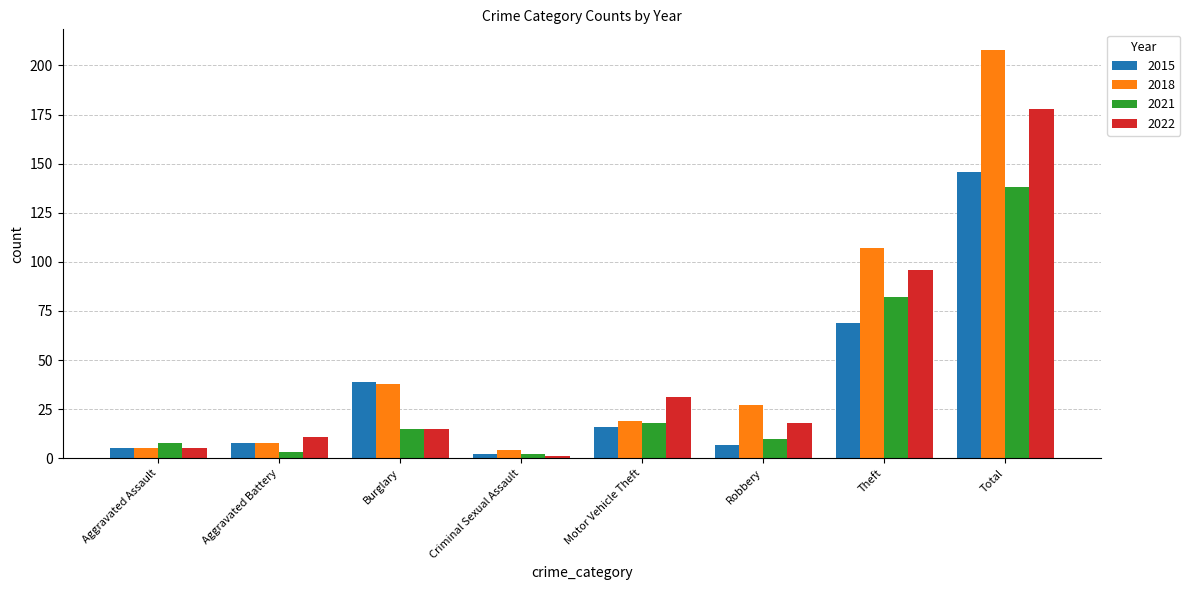

What position from the right is Total?

1